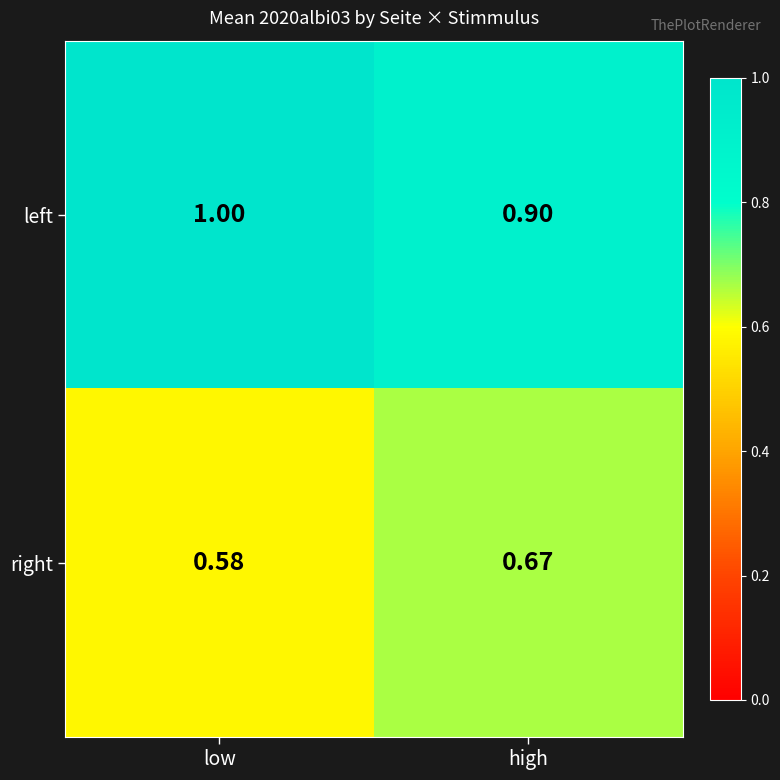

What is the spread (max minus min) of values at low?

0.4